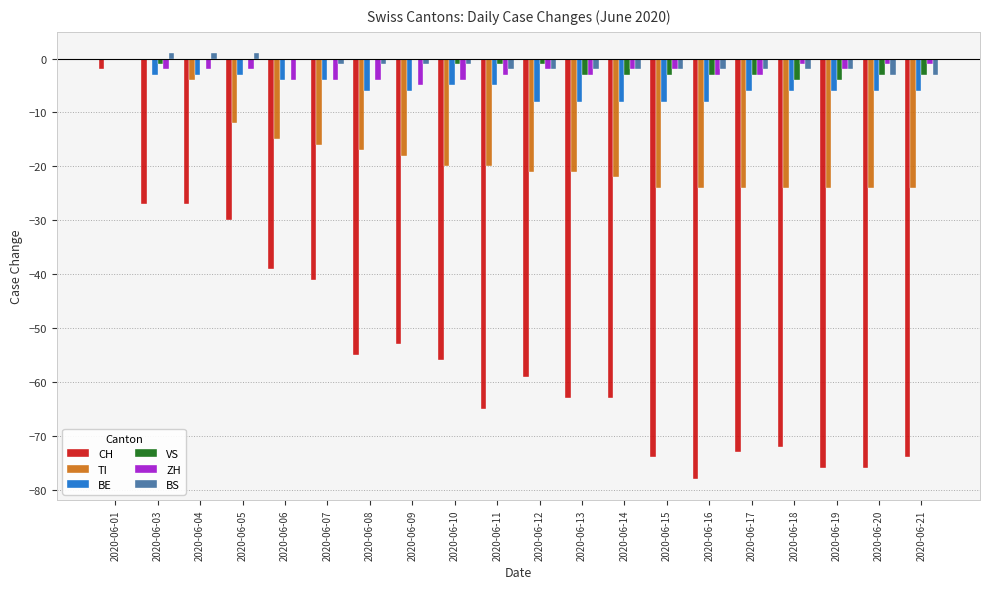

Is it true that TI equals -20 at 2020-06-10?

True